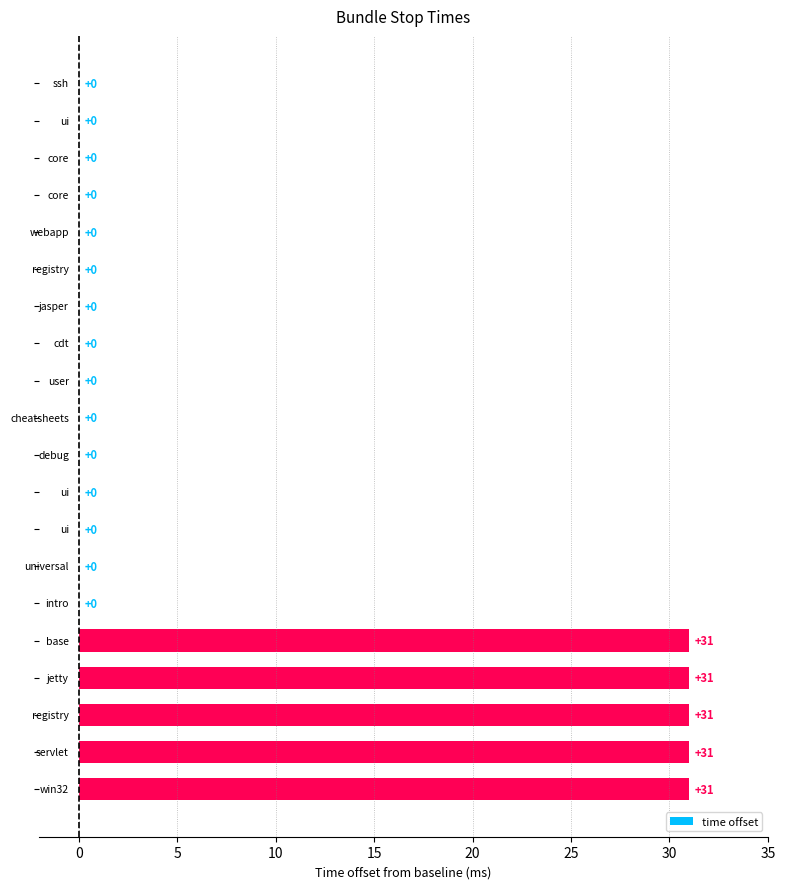

How many values are between 0 and 31?

20